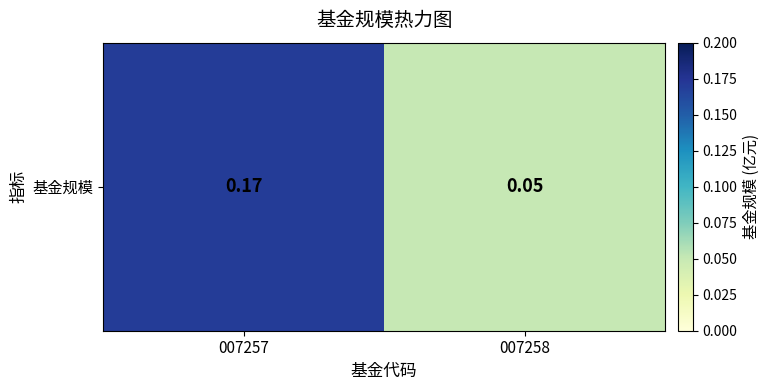

What is the change in value from 007257 to 007258?

-0.1